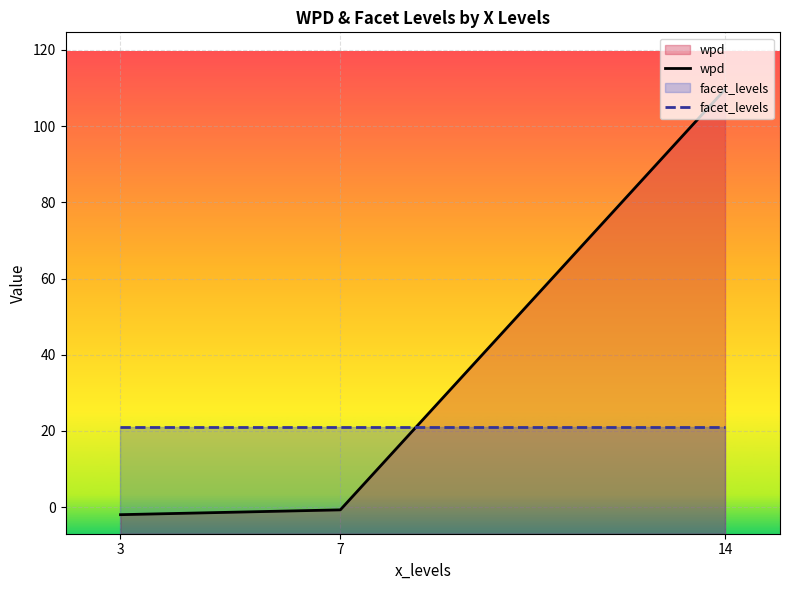

At which label is wpd closest to 53?

7